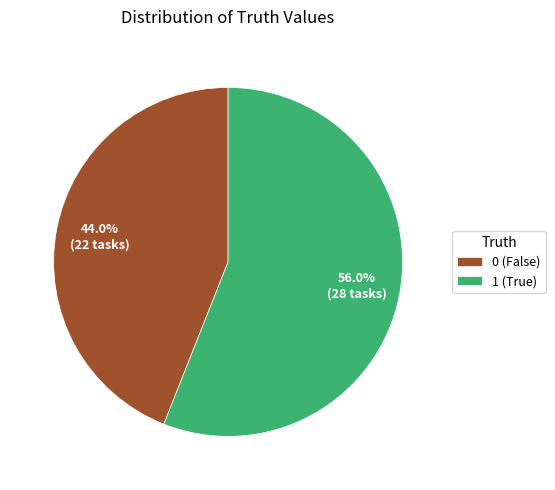

Which slice is the largest?

1